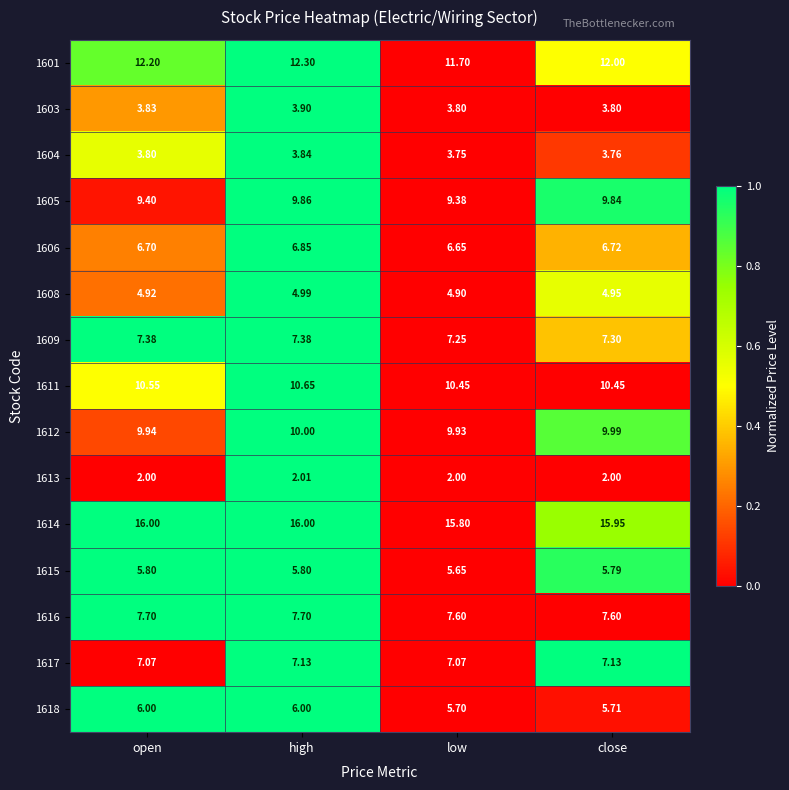

How many distinct data groups are displayed?

15